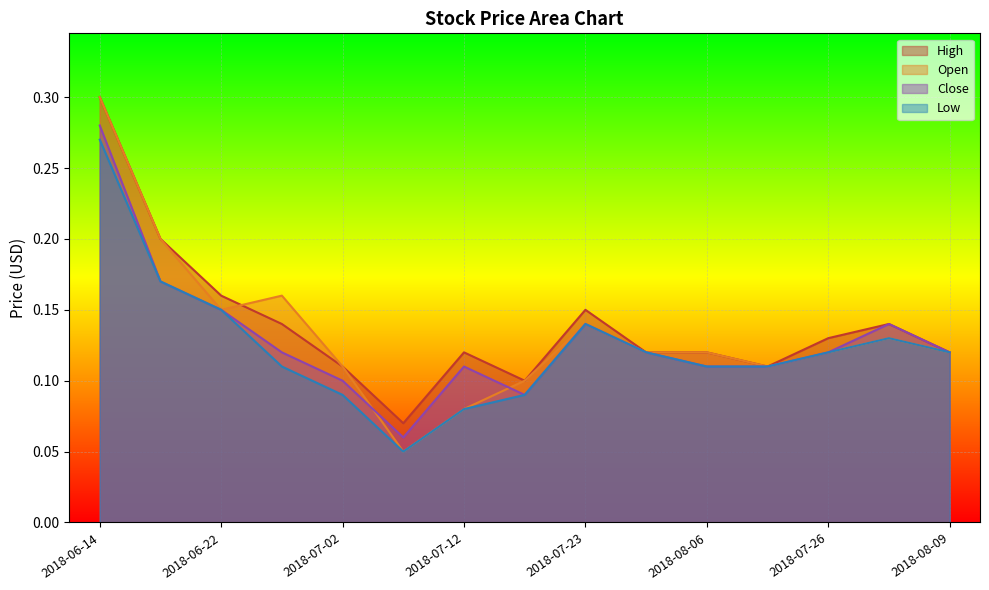

True or false: Close has more than 2 points higher than both neighbors.

True